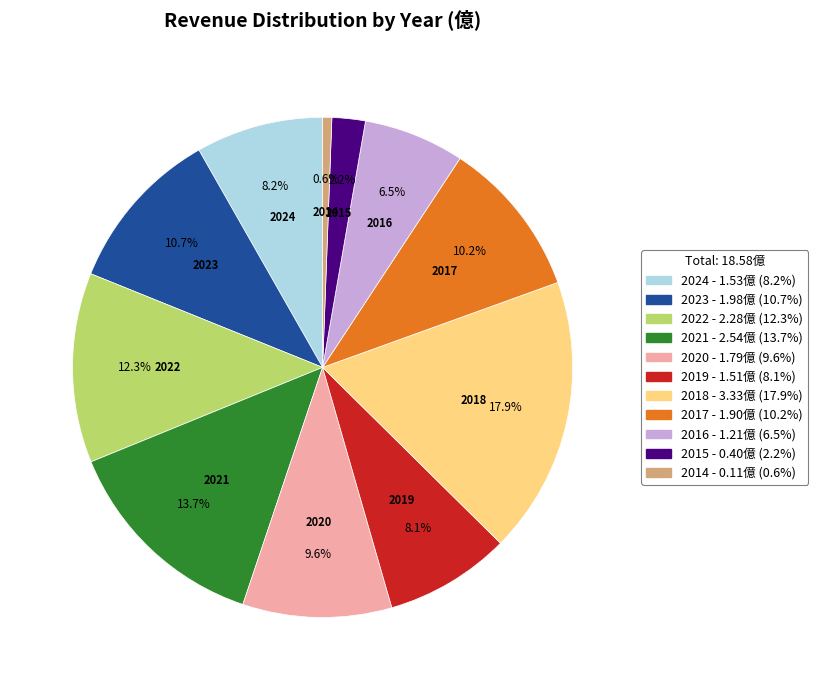

Between 2019 and 2020, which is larger?

2020